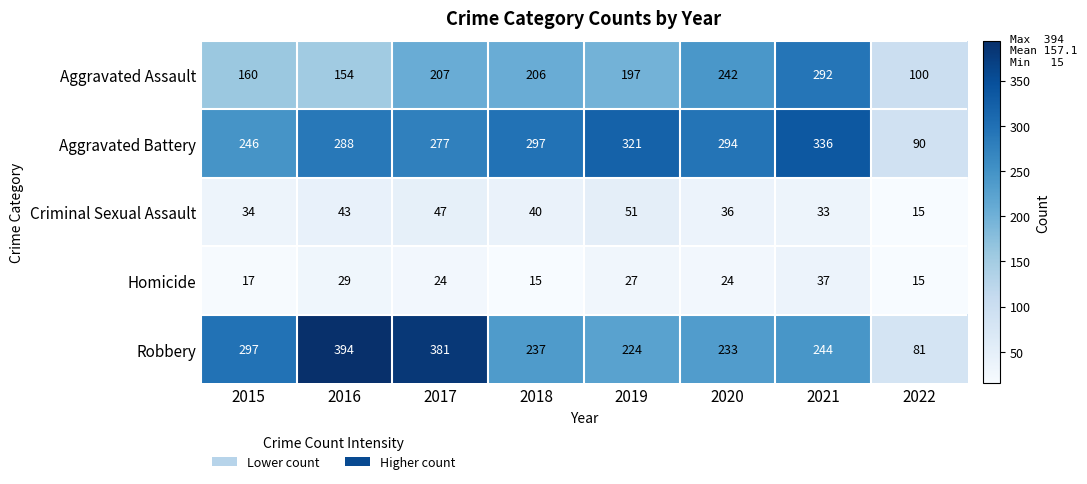

Which series has the largest range (max minus min)?

Robbery